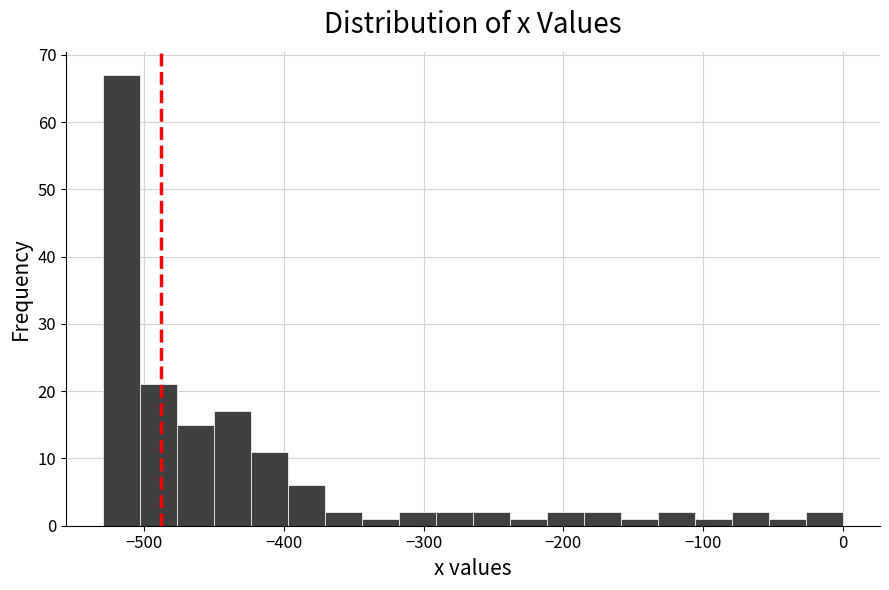

Read against the x-axis, roughly where is the centre of the tallest bar?

-520